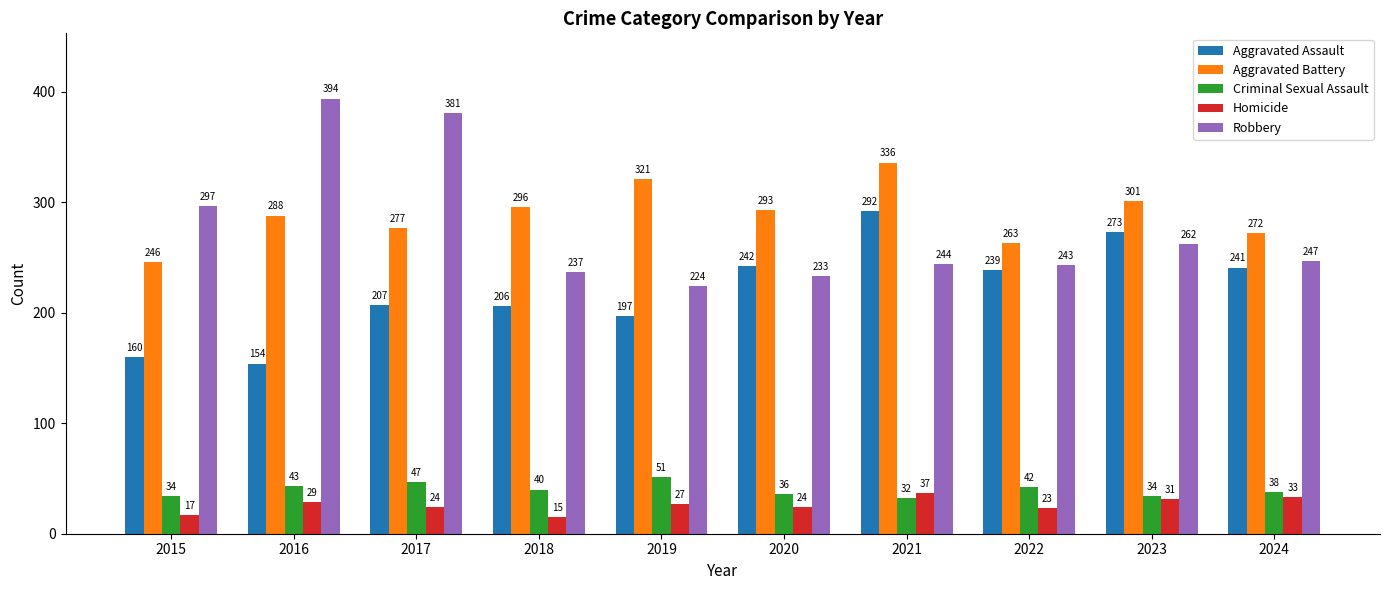

What is the difference between the highest and lowest values at 2023?

270